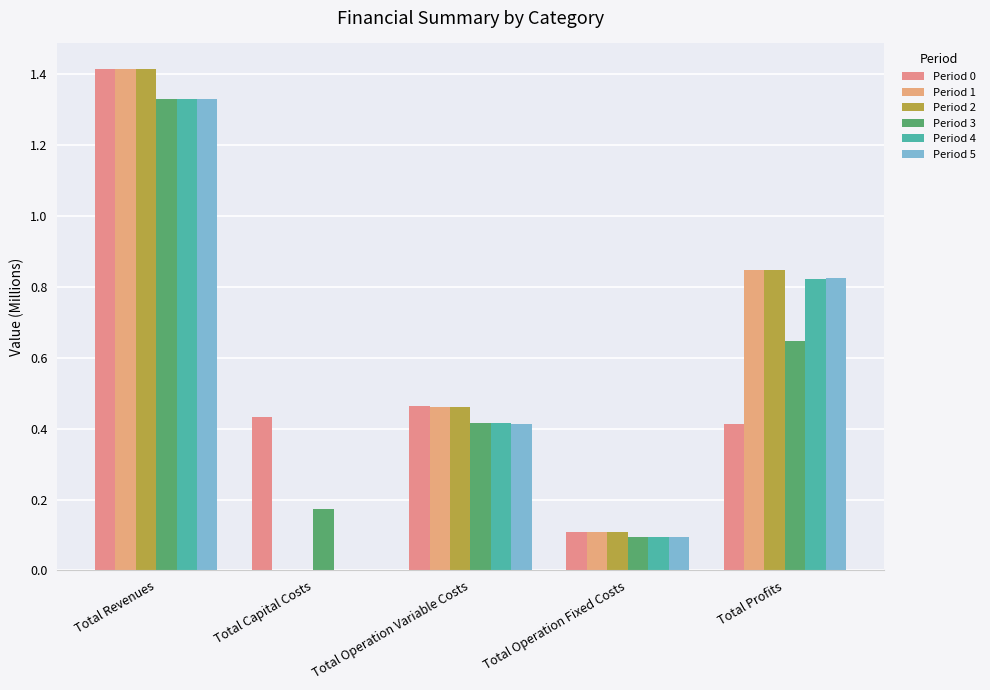

True or false: Period 2 has a value of 0.8 at Total Profits.

True